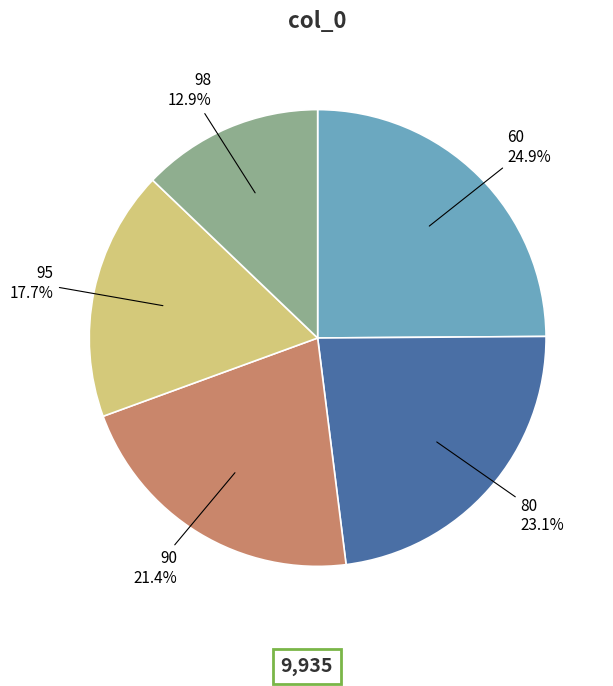

Between 98 and 60, which is larger?

60